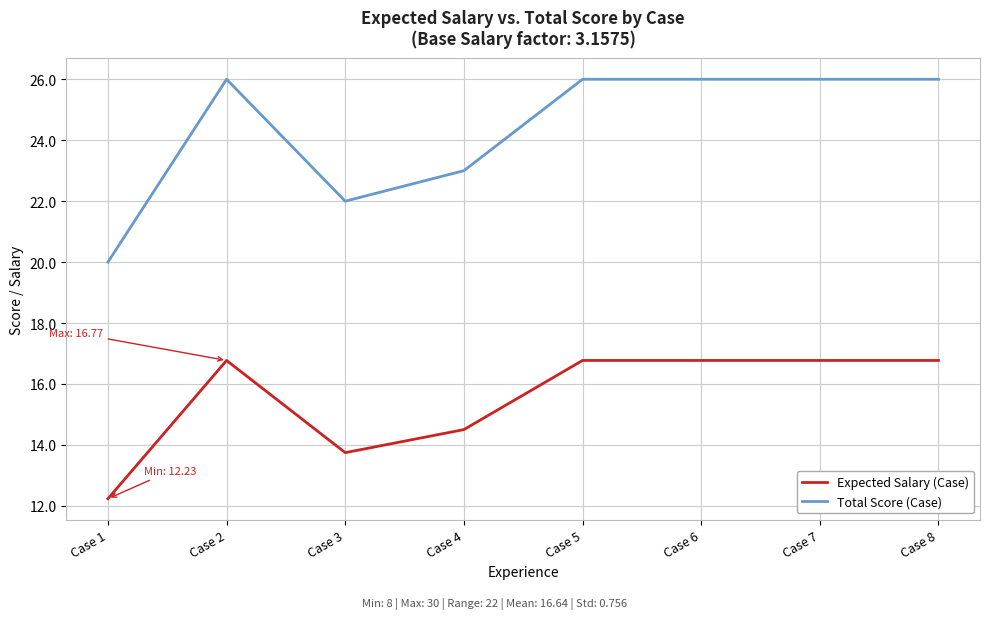

How many Total Score (Case) values are between 23 and 26?

6